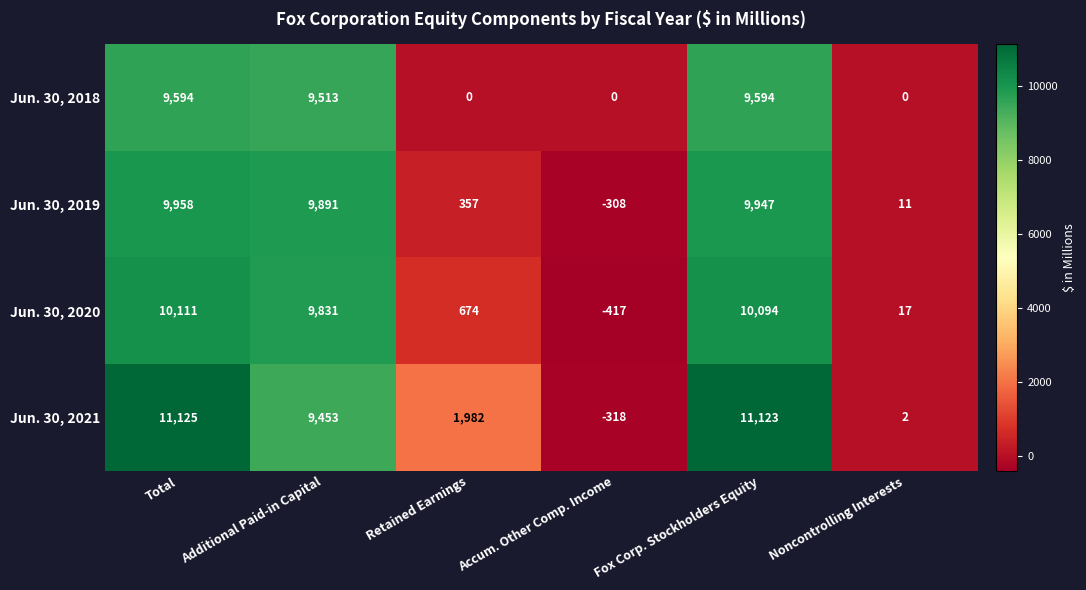

Which series has the largest total across all categories?

Jun. 30, 2021